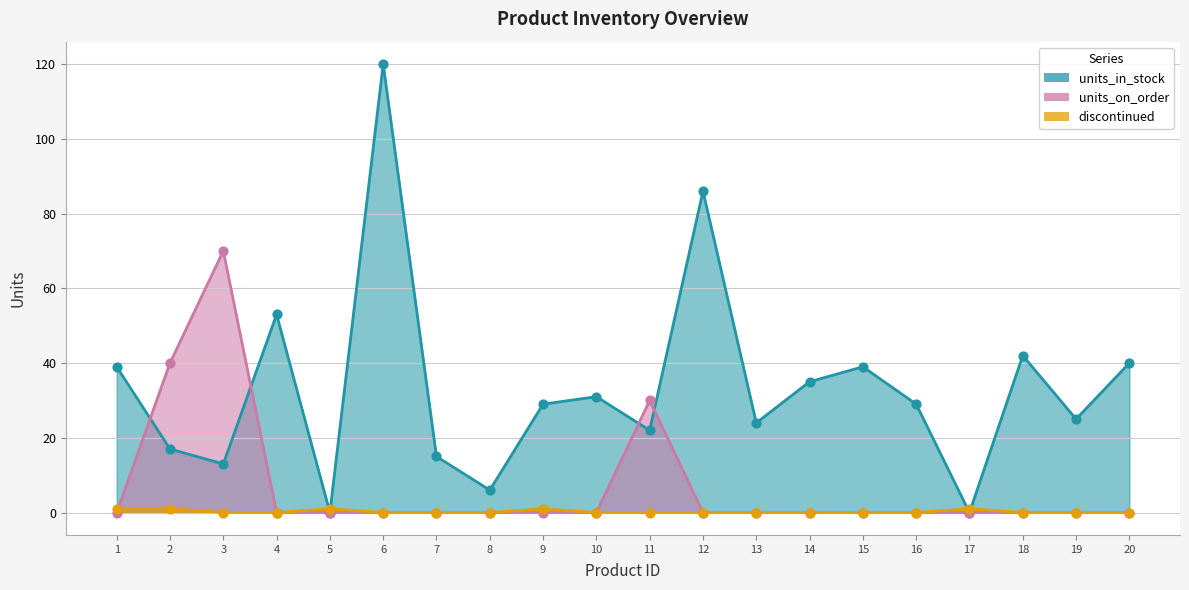

What are all the series names shown in the legend?

units_in_stock, units_on_order, discontinued